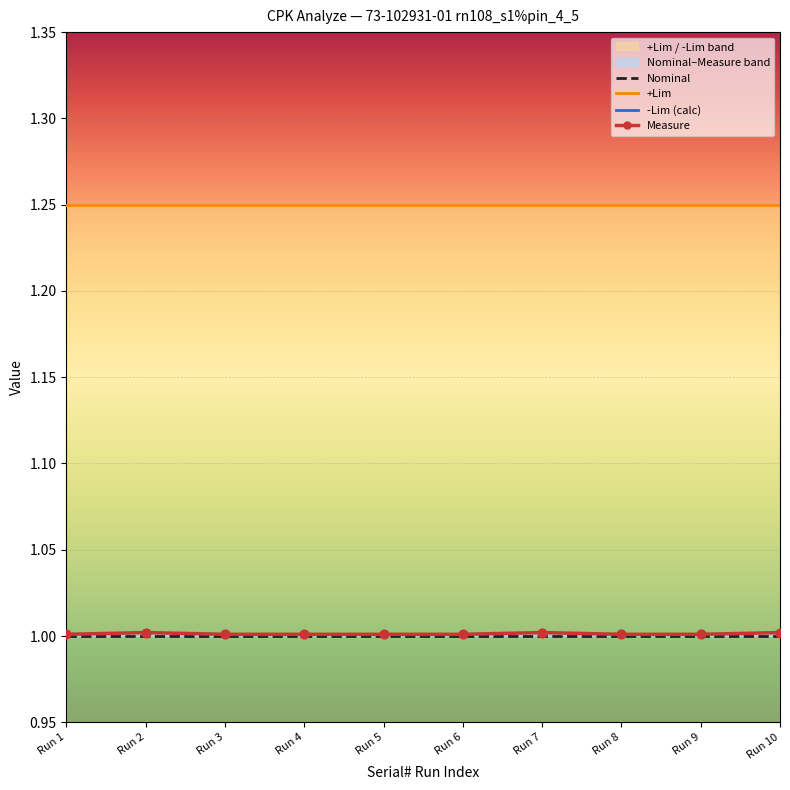

Which series contains the lowest Y value?

-Lim (calc)